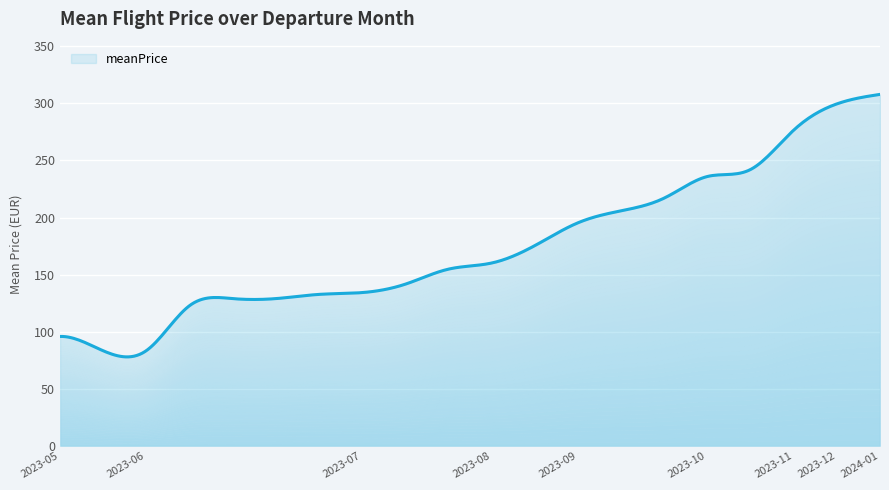

Reading right to left, list all the values displayed in this chart.

307.8	299.5	276.5	242.1	235.9	217.0	205.9	195.4	175.4	160.2	154.8	141.6	134.3	132.7	129.0	129.0	122.8	83.5	83.4	95.9